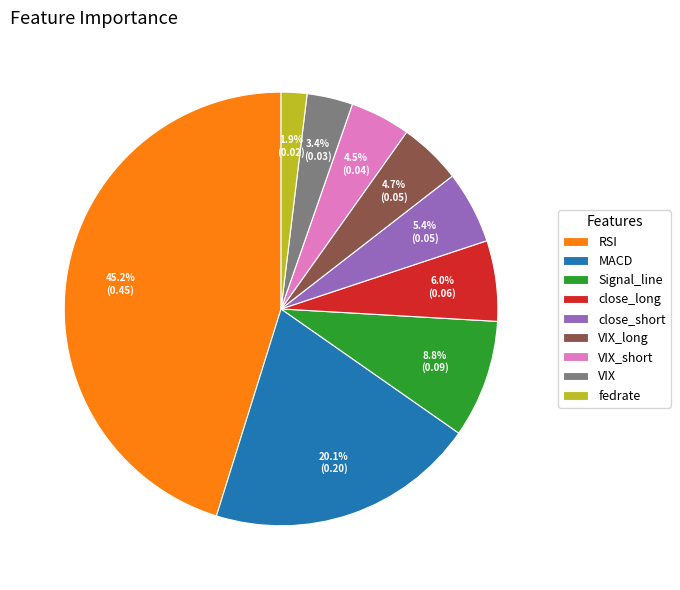

Which has a higher value, fedrate or close_long?

close_long